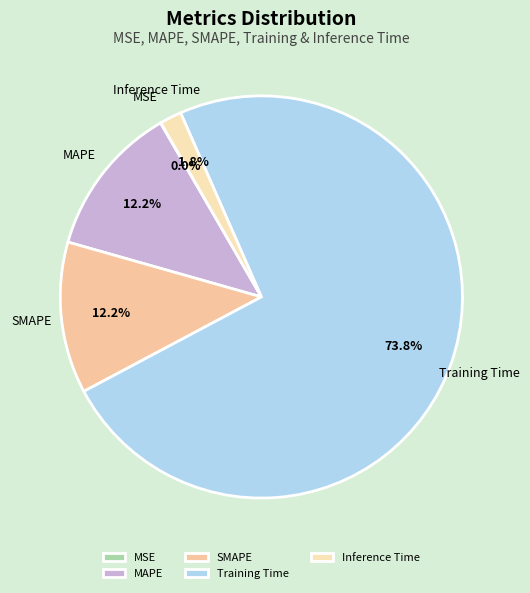

Does MAPE represent more than half of the total?

No